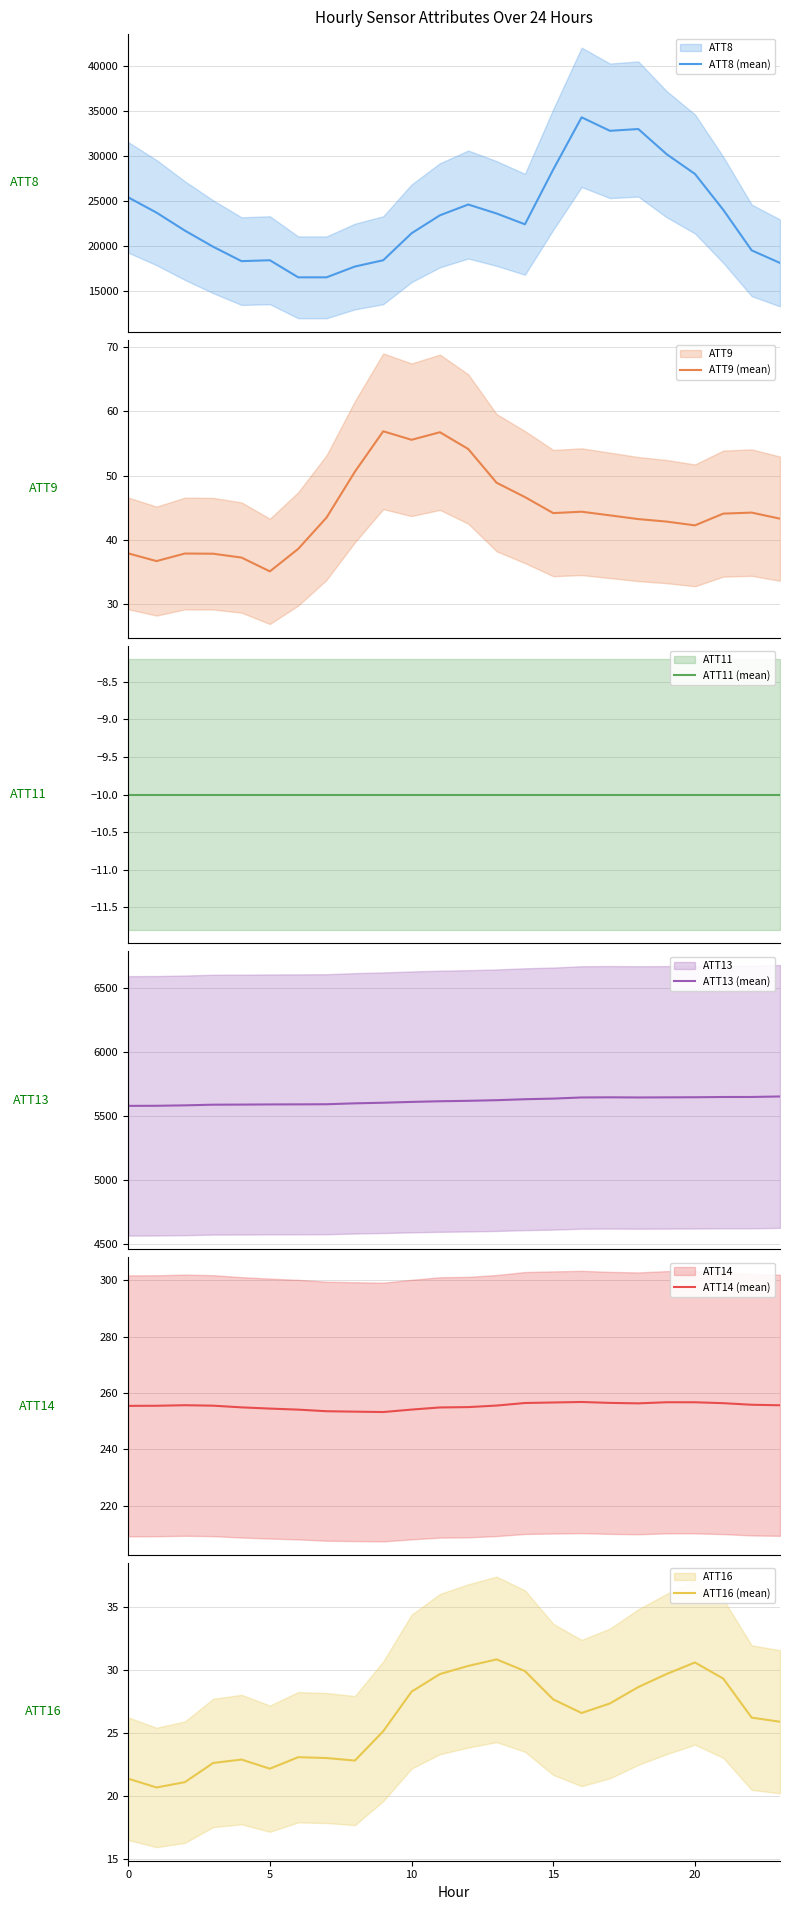

Between 6 and 15, which series saw the biggest shift?

ATT8 (mean)